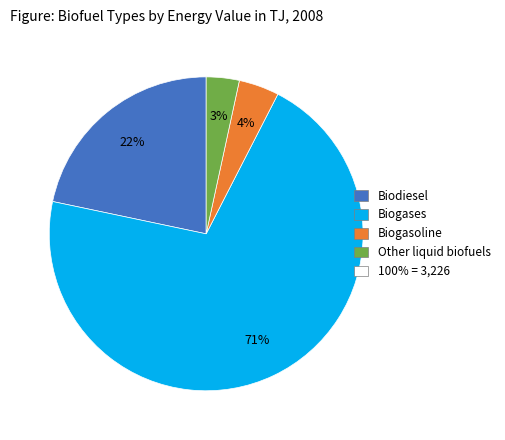

Is there a majority slice in this chart?

Yes